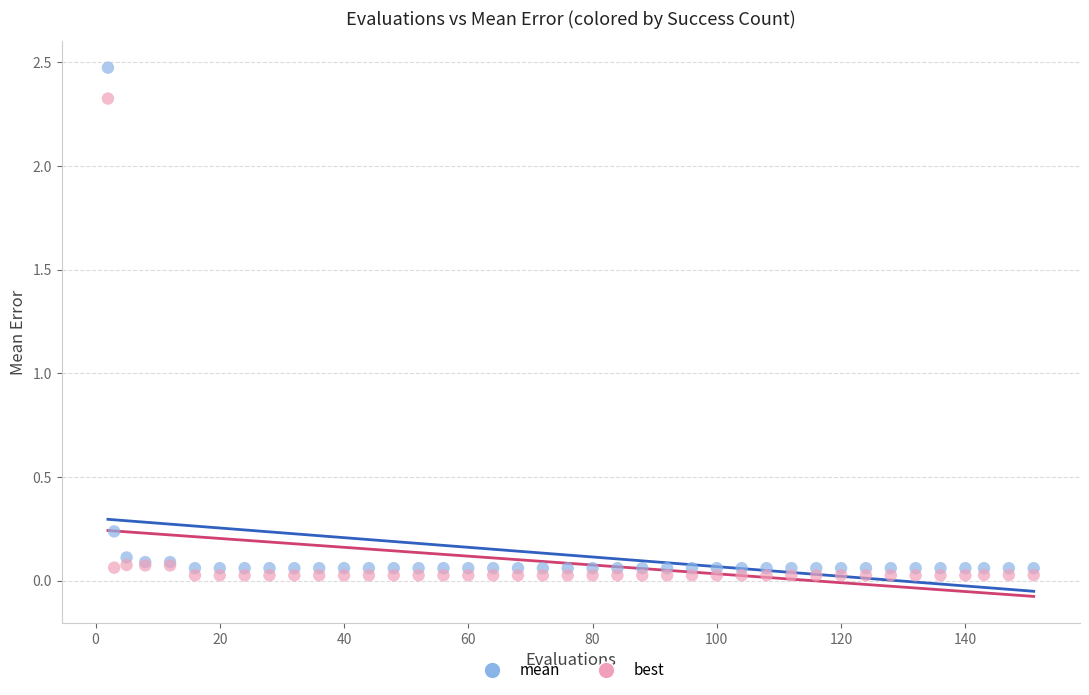

Which series has the widest spread of Y values?

mean